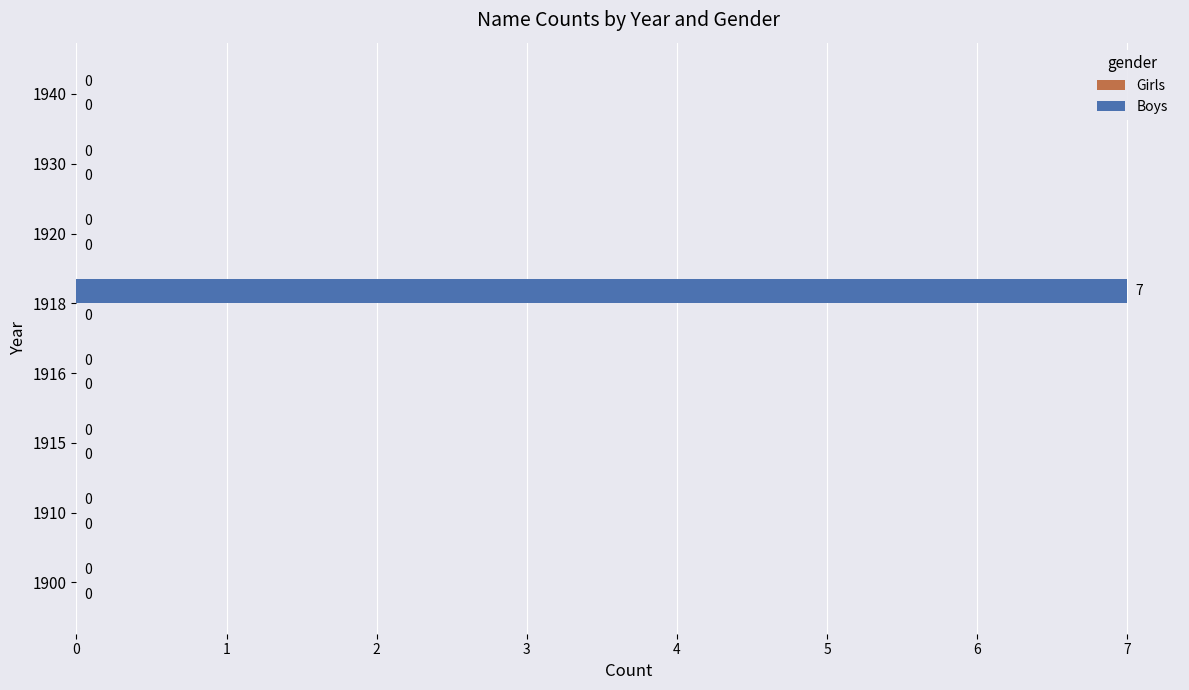

The chart shows a value of 5 at 1916. True or false?

False